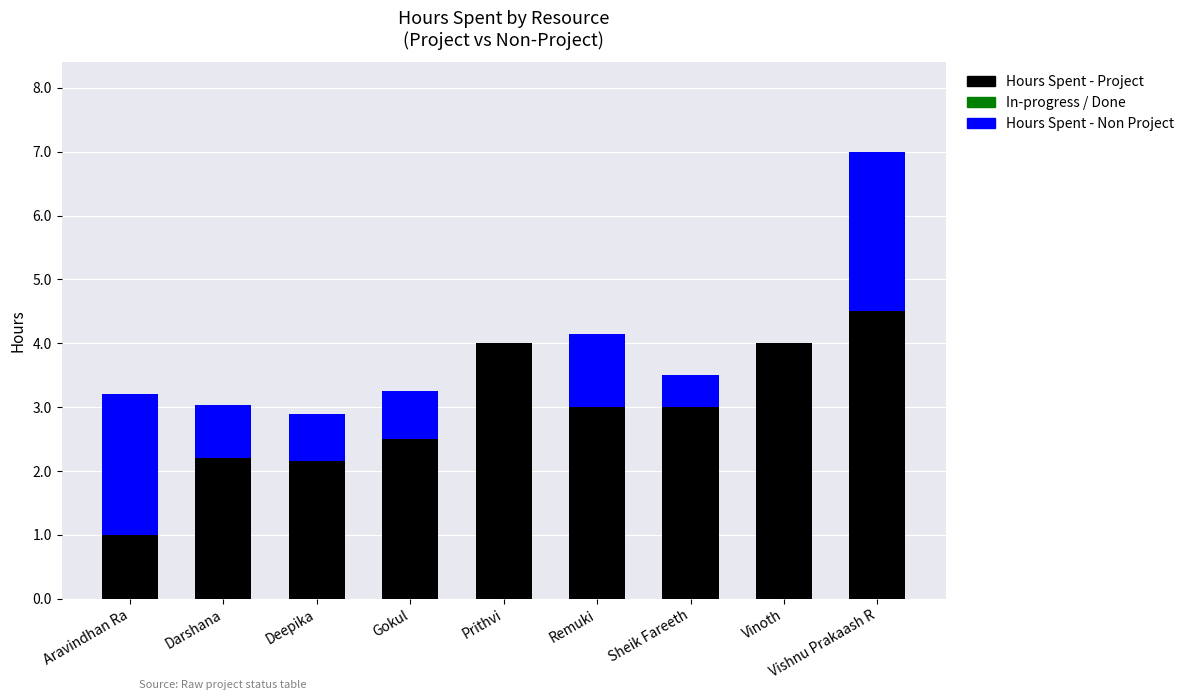

At which category is the sum across all series the highest?

Vishnu Prakaash R